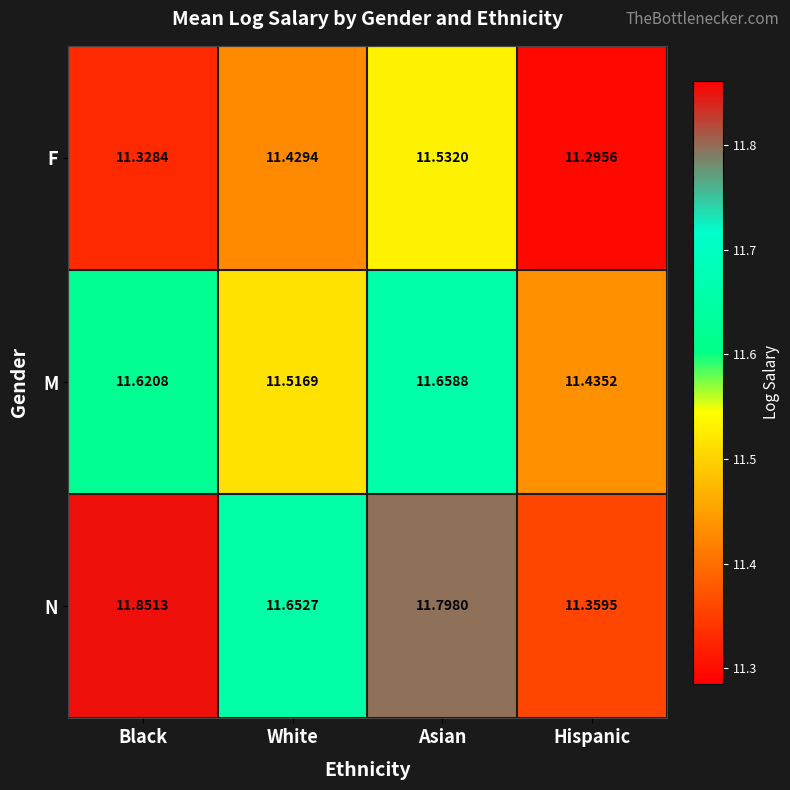

At Black, list the series in order from smallest to largest.

F, M, N